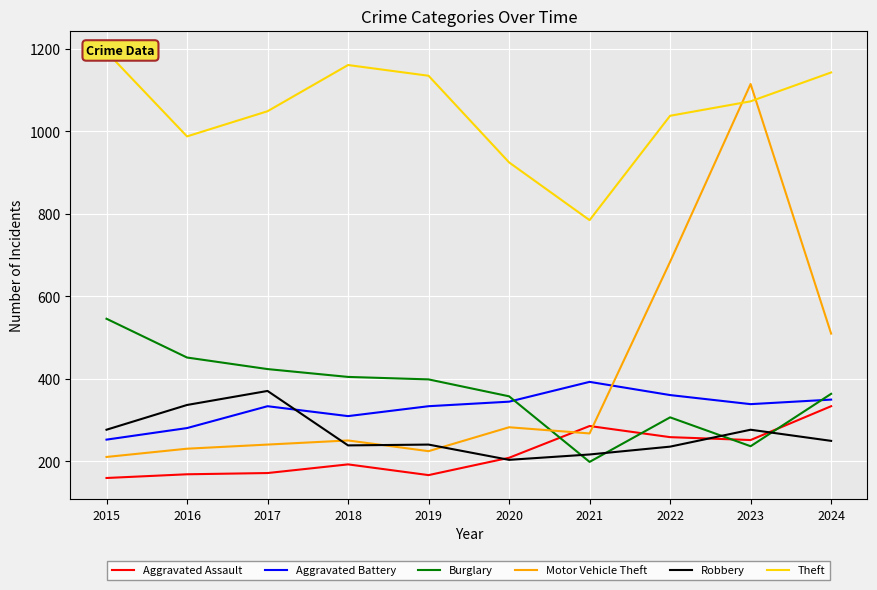

Which series has the largest total across all categories?

Theft